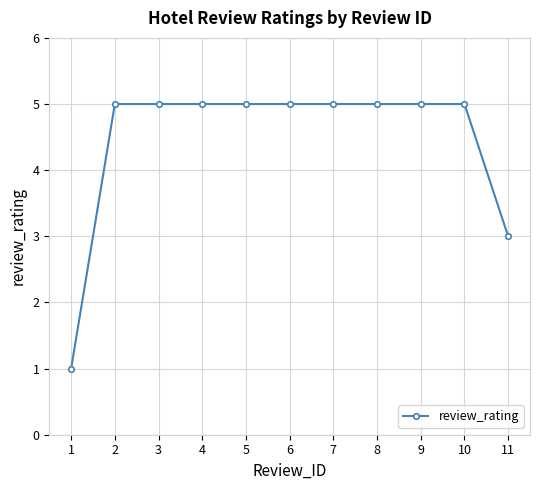

The chart shows a value of 5 at 5. True or false?

True